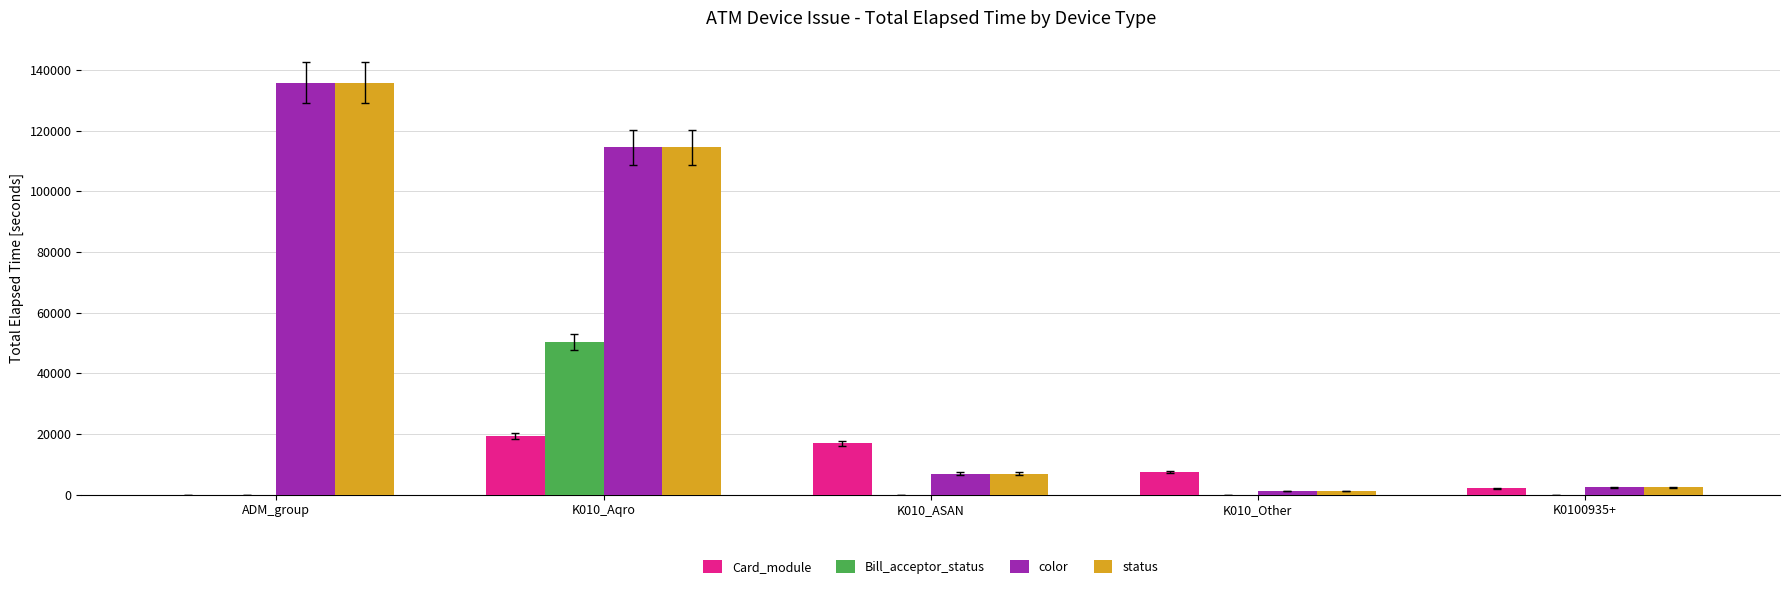

Which series changed the most between K010_ASAN and K0100935+?

Card_module